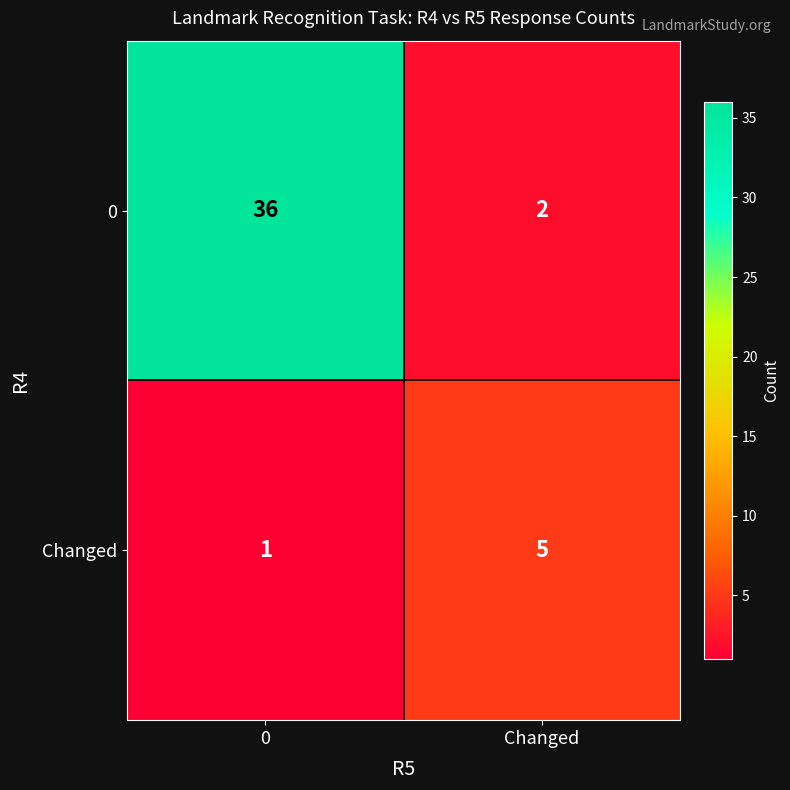

Which series has the largest total across all categories?

0